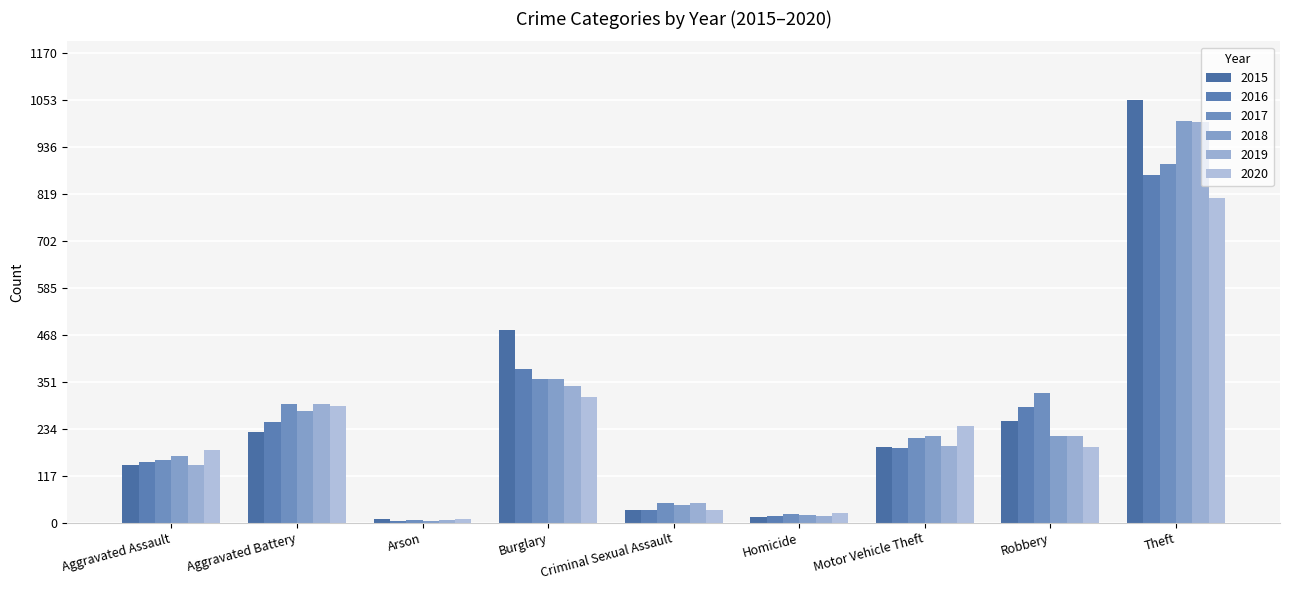

Is it true that 2015 equals 206 at Aggravated Assault?

False